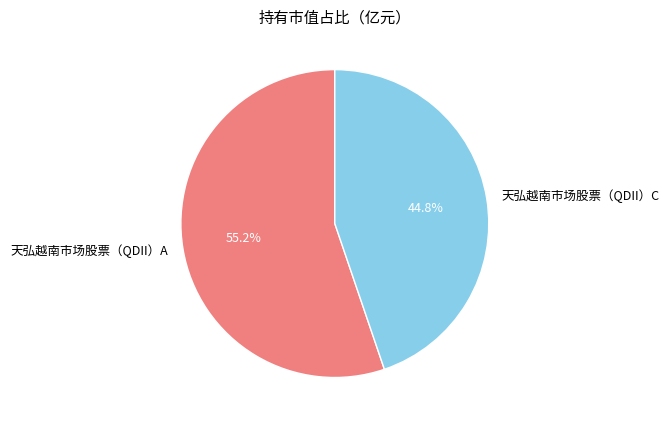

What portion of the pie excludes 天弘越南市场股票（QDII）A?

44.8%